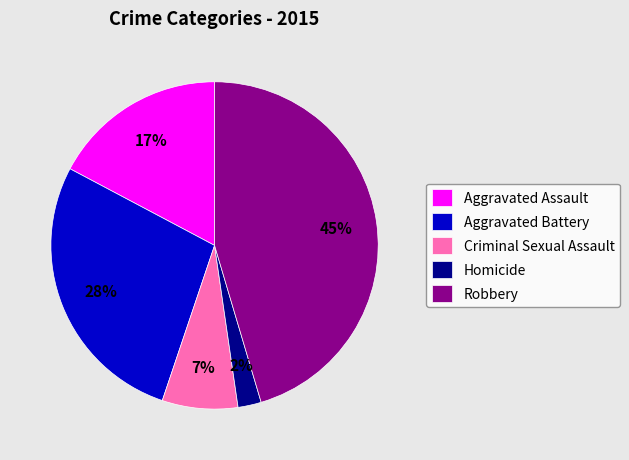

Is it true that Aggravated Assault is 17% of the pie?

True